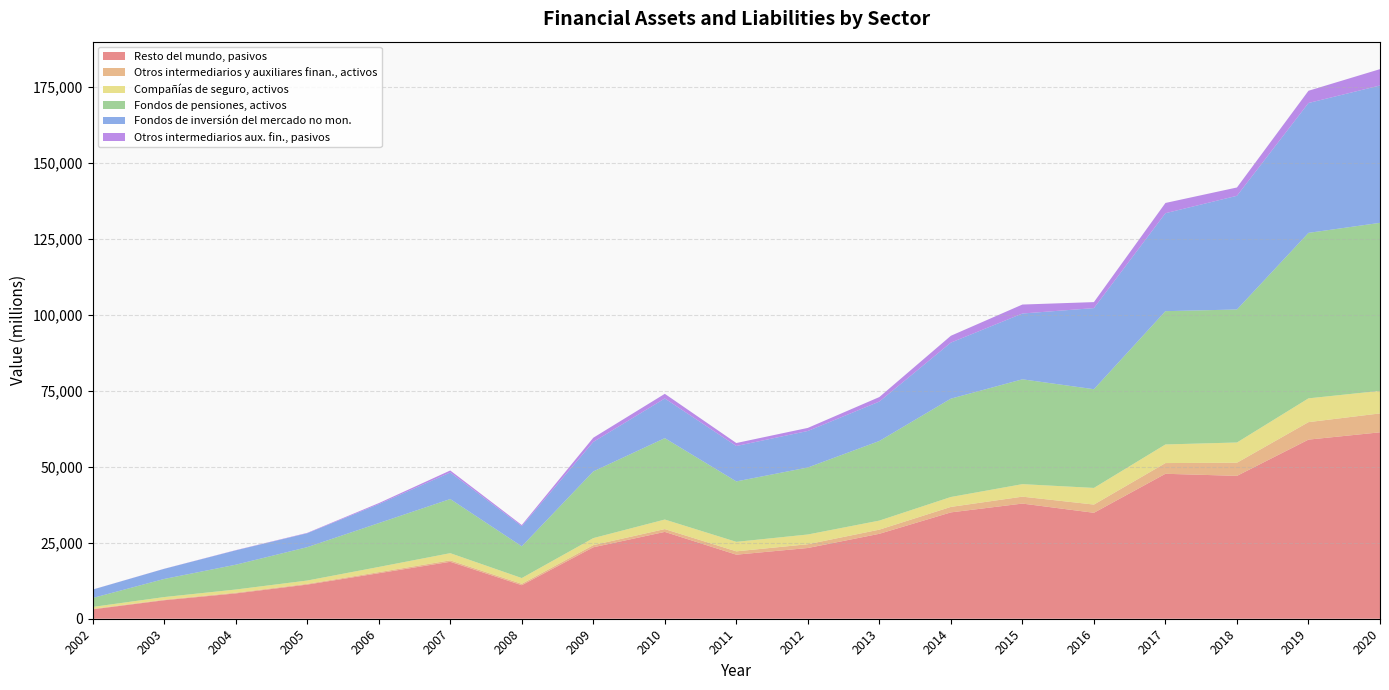

Reading right to left, transcribe all the data shown in this chart.

Resto del mundo, pasivos: 61310	58907	46988	47671	34842	37872	34974	27933	23264	21066	28554	23499	11028	18726	14963	11228	8326	6076	3079
Otros intermediarios y auxiliares finan., activos: 6220	5750	4322	3525	2704	2280	1806	1368	1245	1099	932	710	456	477	362	252	246	195	170
Compañías de seguro, activos: 7413	7823	6654	6122	5477	4115	3260	2976	3197	3122	3139	2309	1892	2358	1703	1082	1034	855	631
Fondos de pensiones, activos: 55260	54425	43743	43837	32463	34476	32344	26184	22036	19880	26766	21925	10442	17805	14417	10973	8155	5952	2939
Fondos de inversión del mercado no mon.: 45173	42709	37393	32218	26674	21639	18429	12962	12007	11638	13051	9708	6611	8727	6222	4575	4718	3326	2758
Otros intermediarios aux. fin., pasivos: 5376	4028	2735	3369	1976	2951	2251	1488	1013	984	1529	1371	388	665	343	124	73	31	23